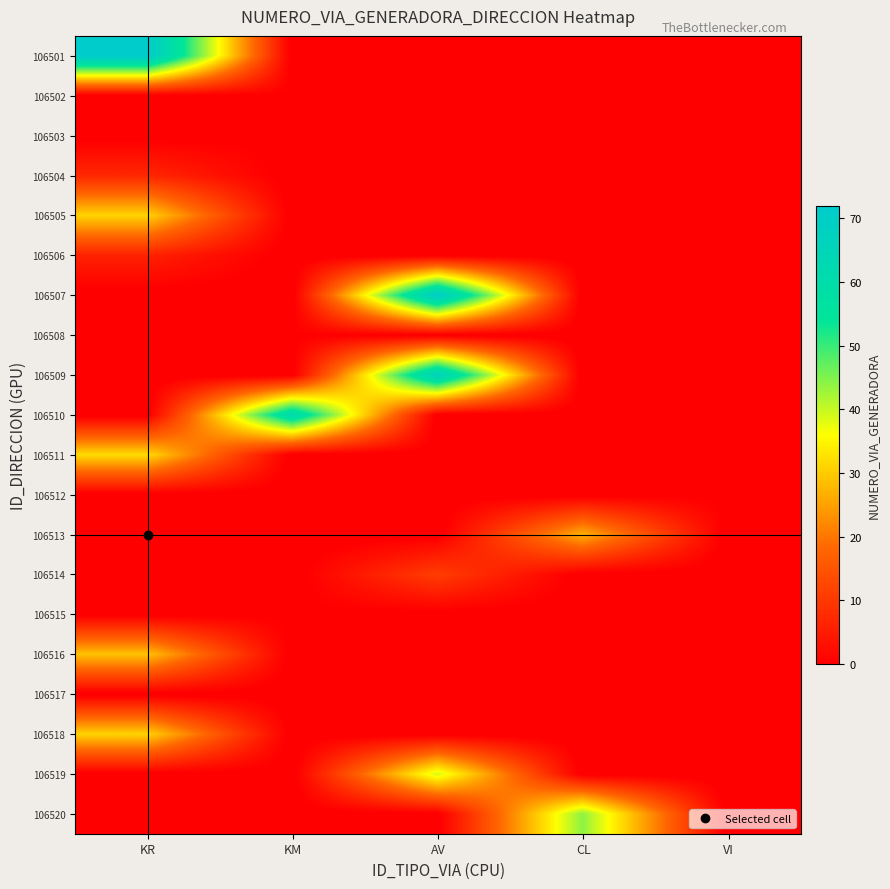

How many distinct data groups are displayed?

20